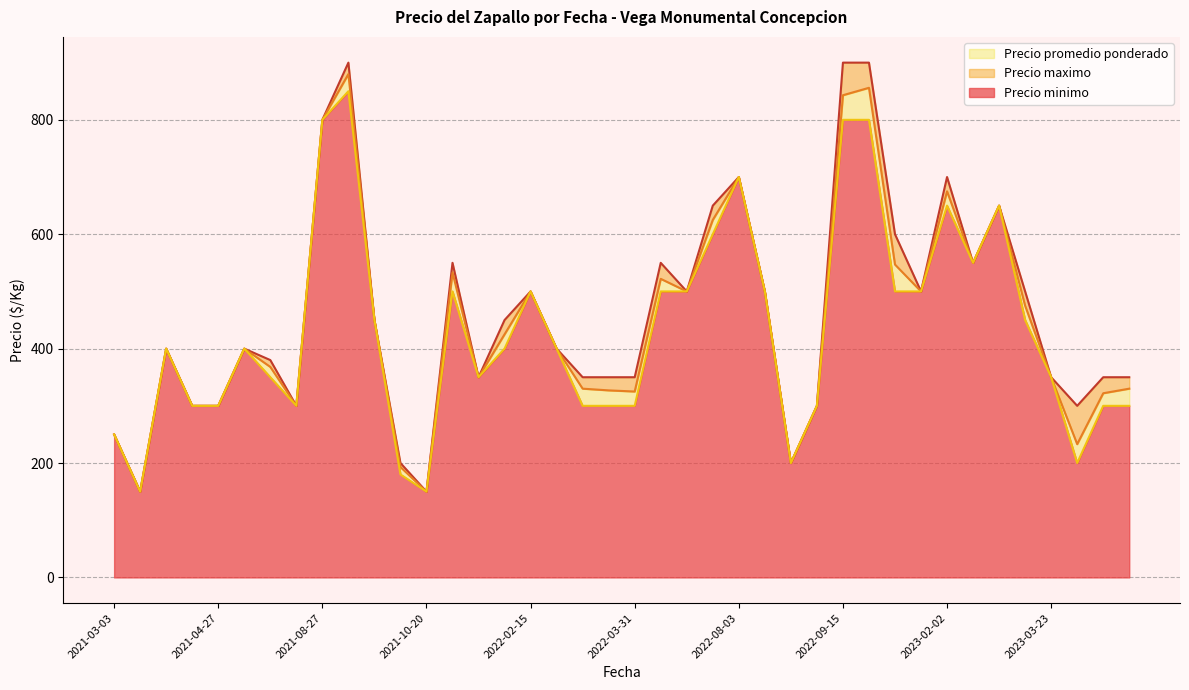

Rank the series at 2022-03-25 from lowest to highest value.

Precio minimo, Precio promedio ponderado, Precio maximo